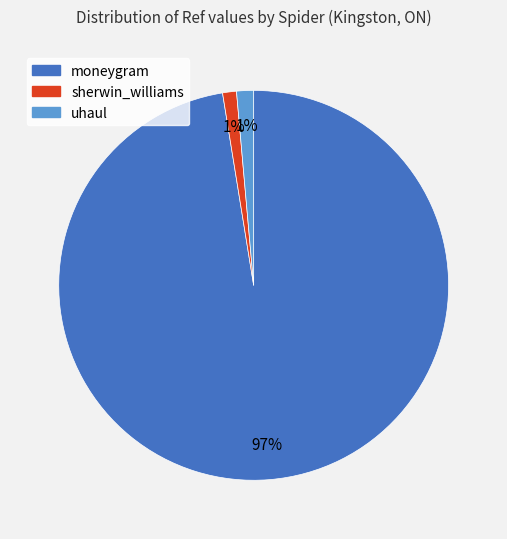

The uhaul slice represents 1% of the pie. True or false?

True